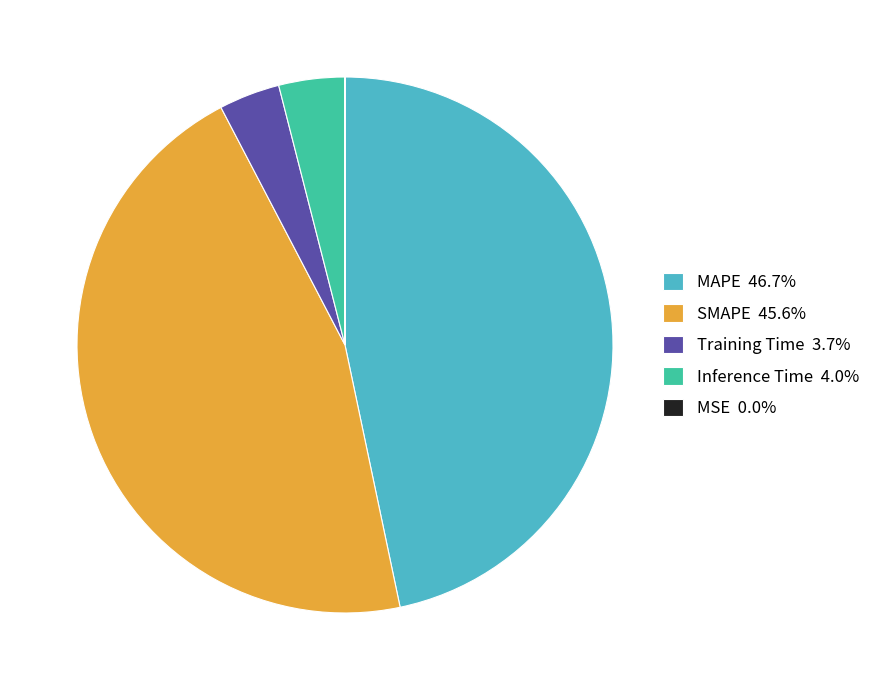

Do MAPE 46.7% and Inference Time 4.0% together represent more than half of the pie?

Yes